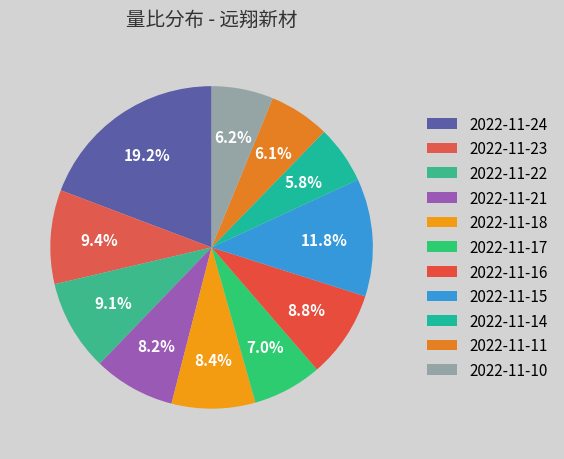

The 2022-11-24 slice represents 19% of the pie. True or false?

True